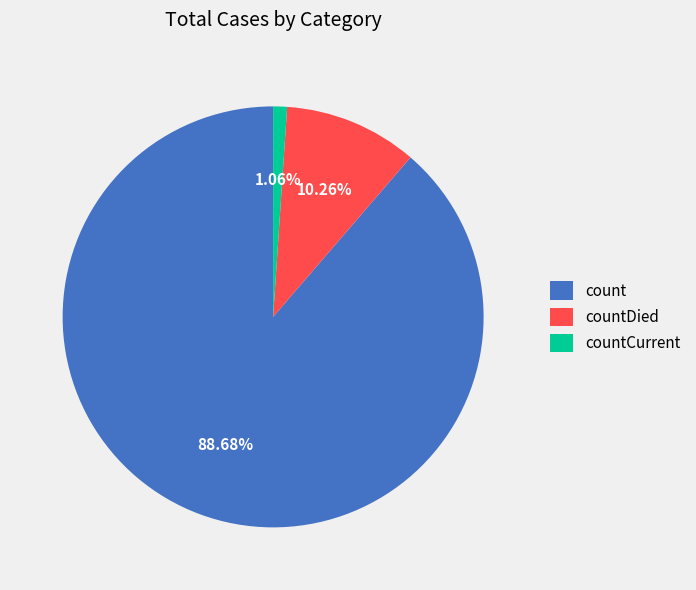

Approximately how many times larger is the value at countDied compared to count?

0.1